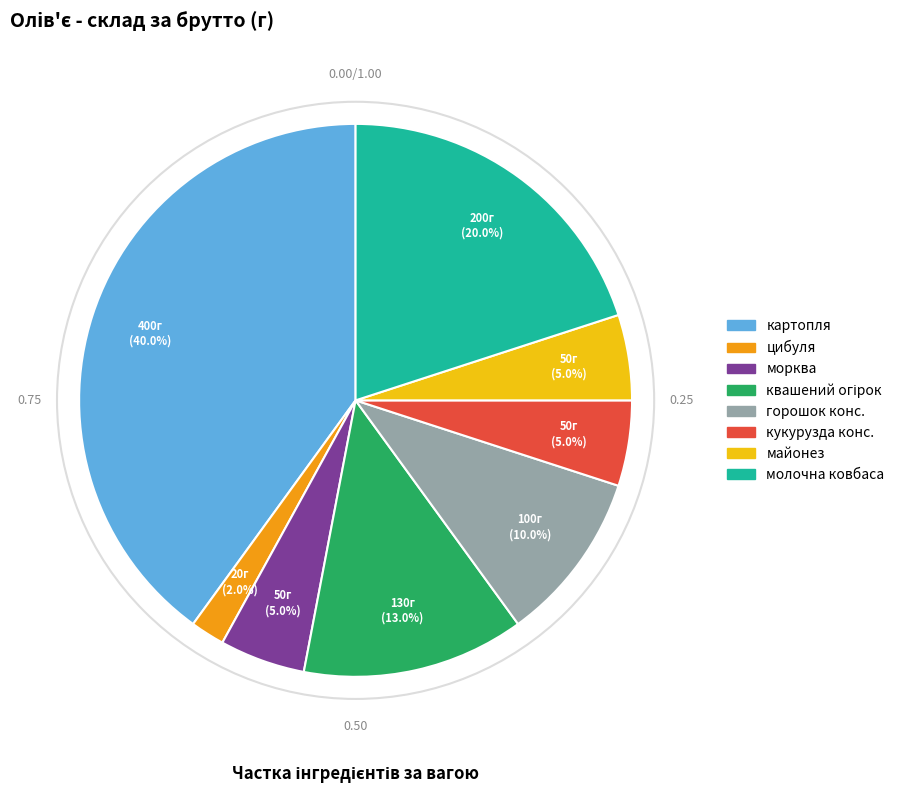

How many slices are in this pie chart?

8